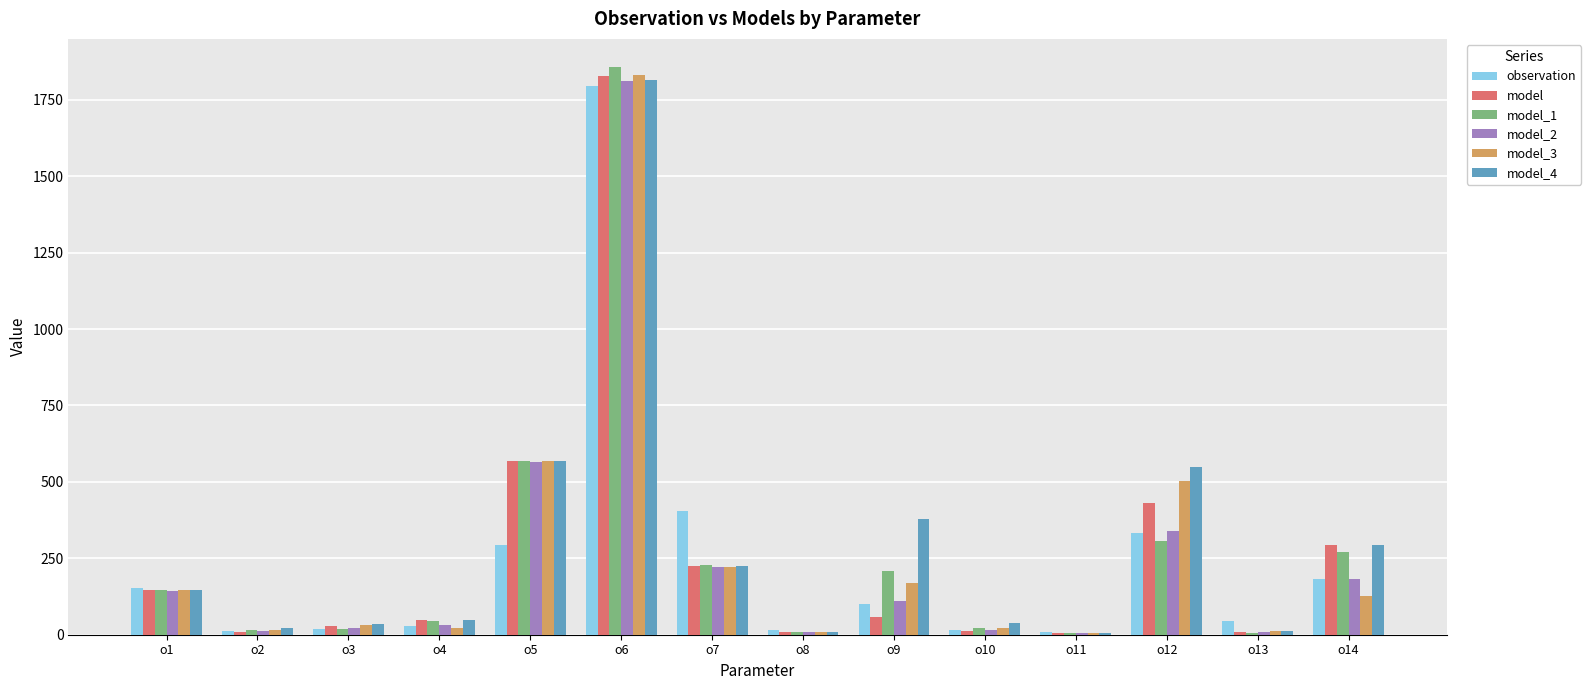

Is the value of model at o10 greater than the value of observation at o9?

No